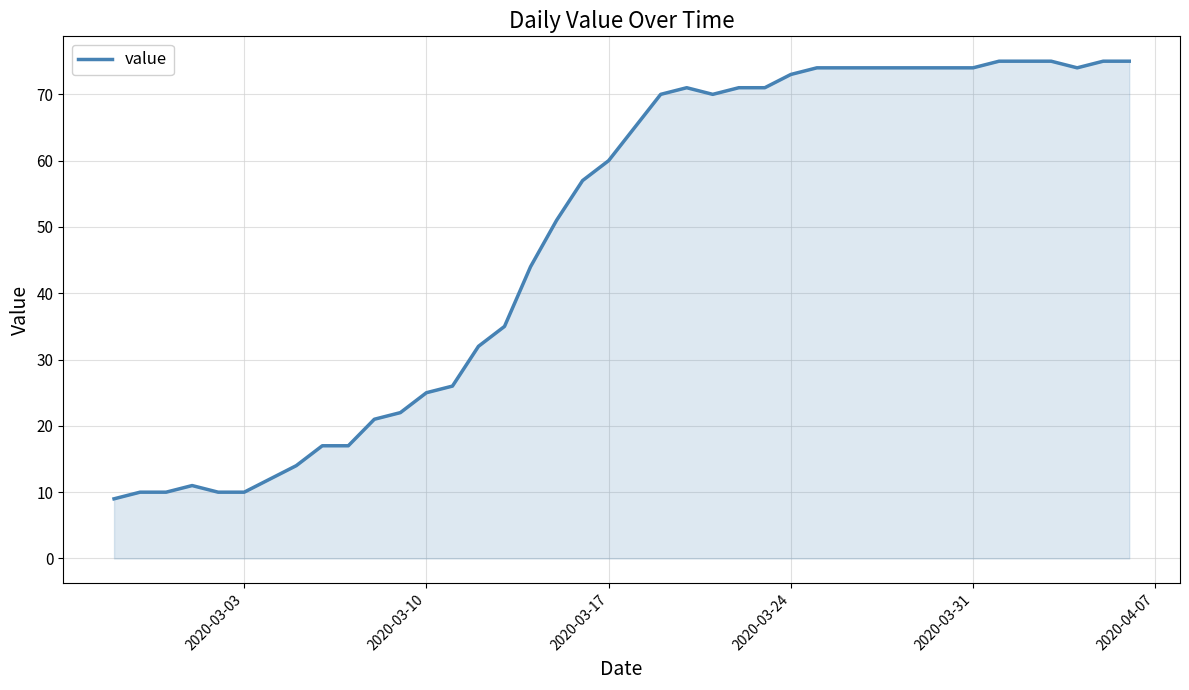

What is the maximum value shown in the chart?

75